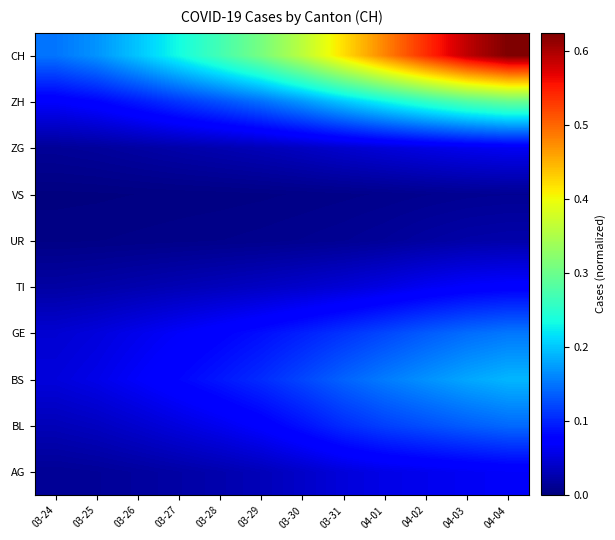

What is the difference between the highest and lowest values at 03-29?

0.3